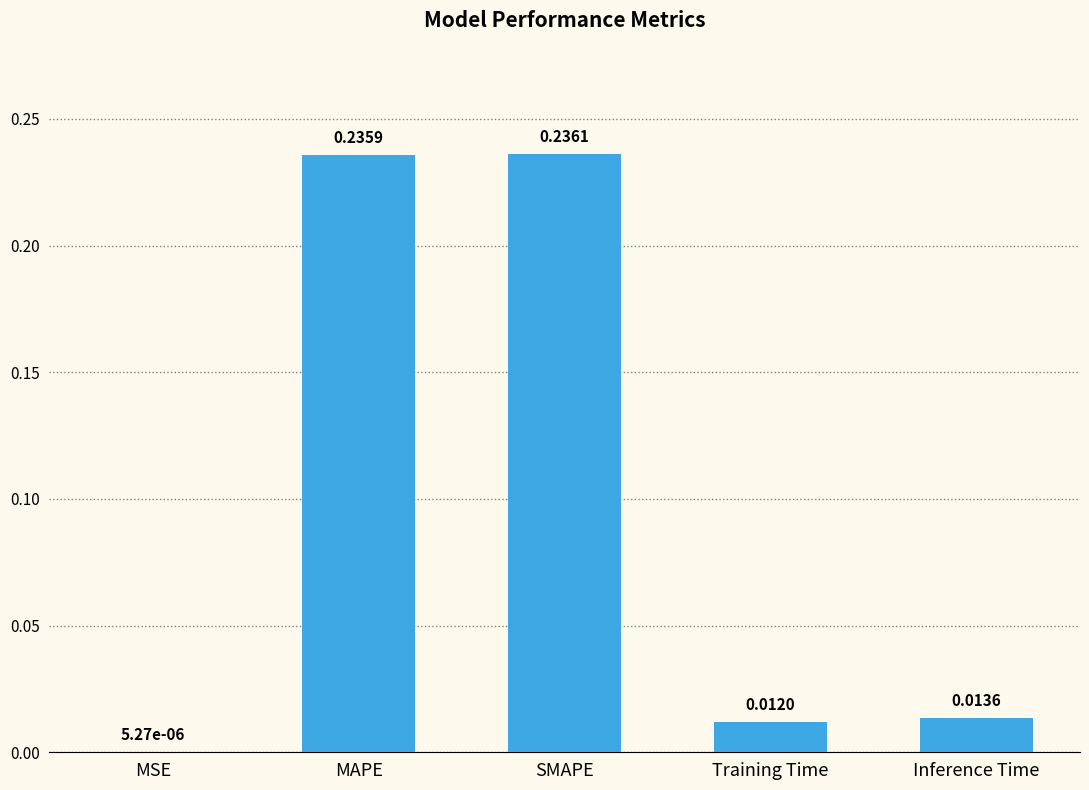

Which category has the highest value across all series?

SMAPE